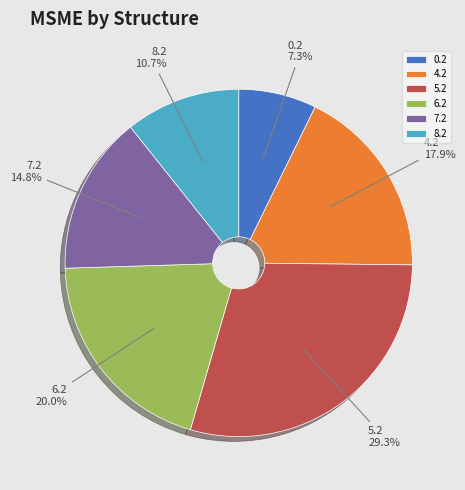

What is the ratio of the value at 5.2 to the value at 8.2?

2.7